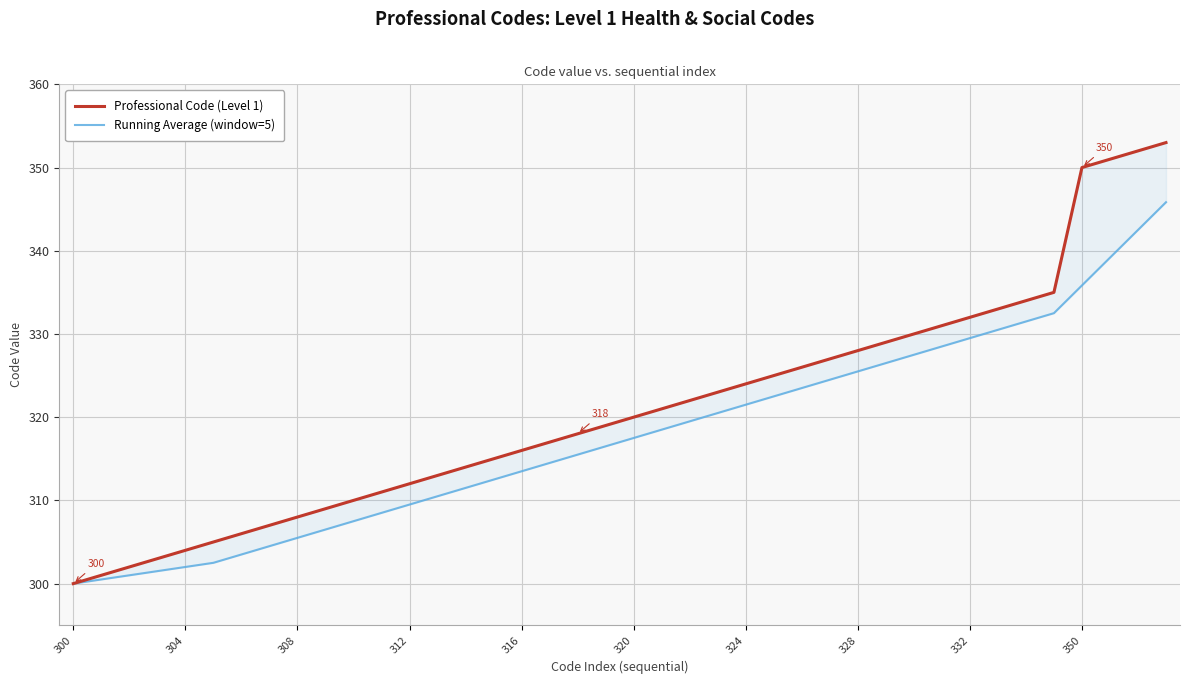

What is the maximum value shown in the chart?

353.0